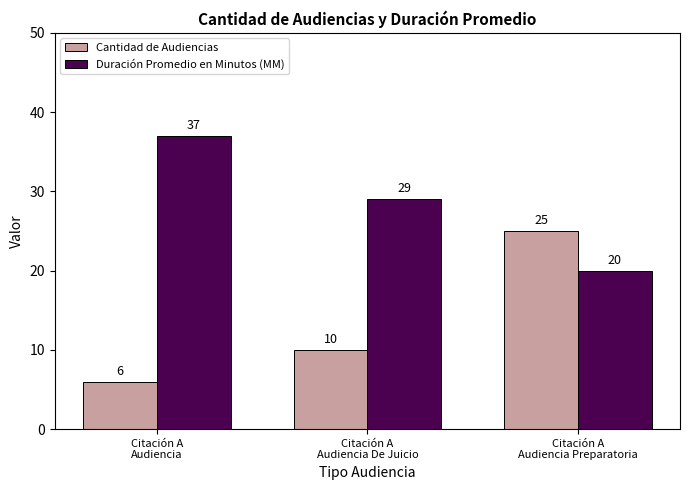

Does the chart contain stacked bars?

No